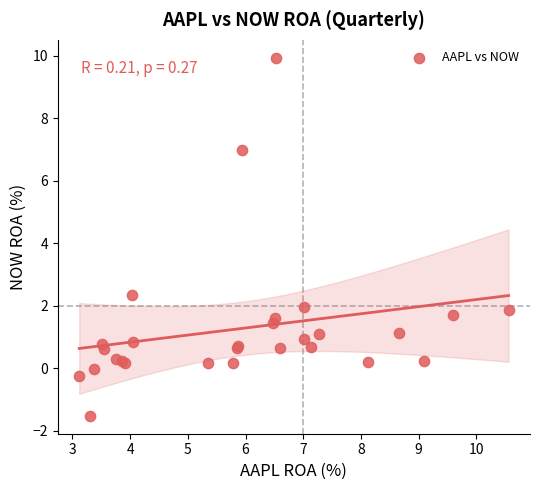

What Y value in the scatter plot is closest to 4?

2.3